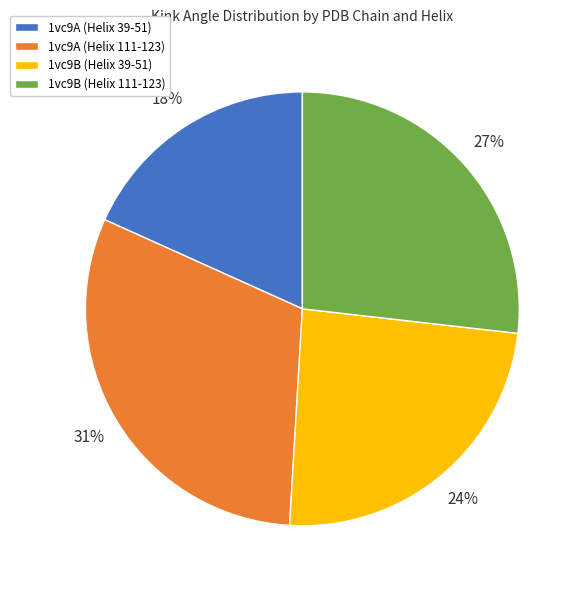

Which category has the smallest portion of the pie?

1vc9A (Helix 39-51)